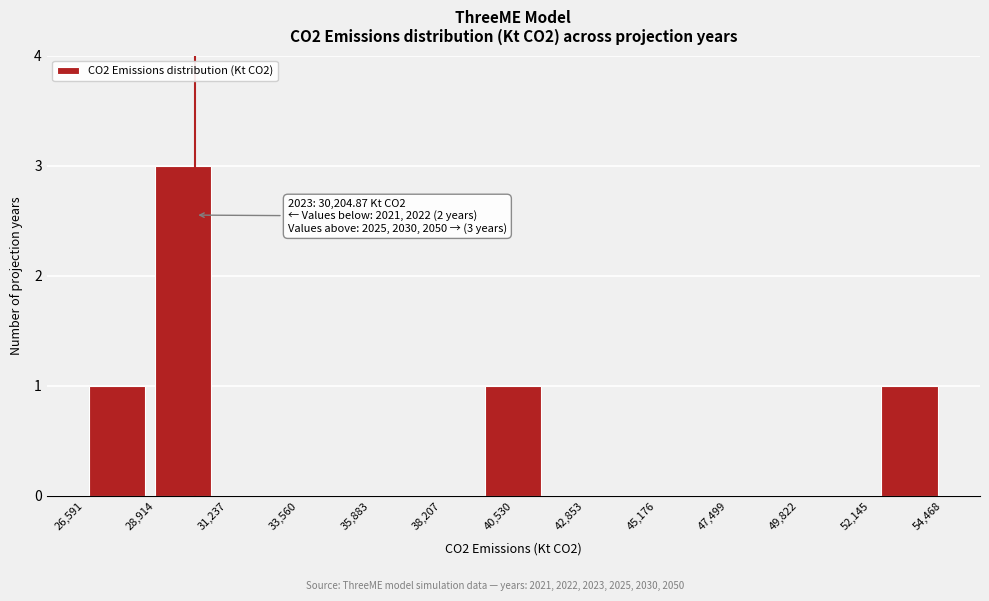

Over which range of the x-axis is the bar tallest?

28500 to 31000